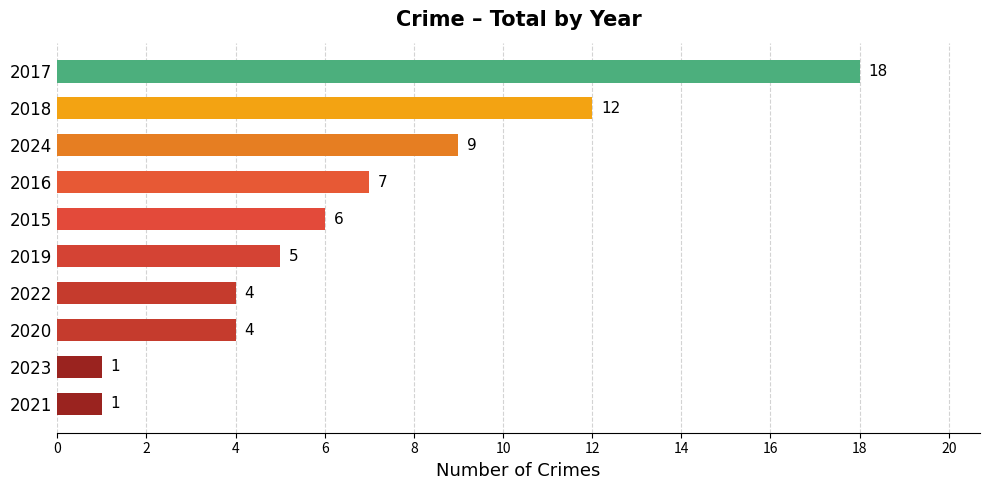

The value at 2022 is 6. True or false?

False